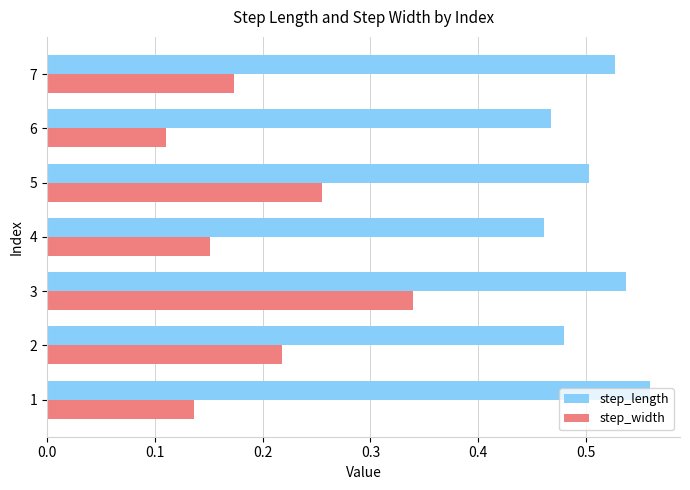

Count the step_length values in the range 0 to 1.

7